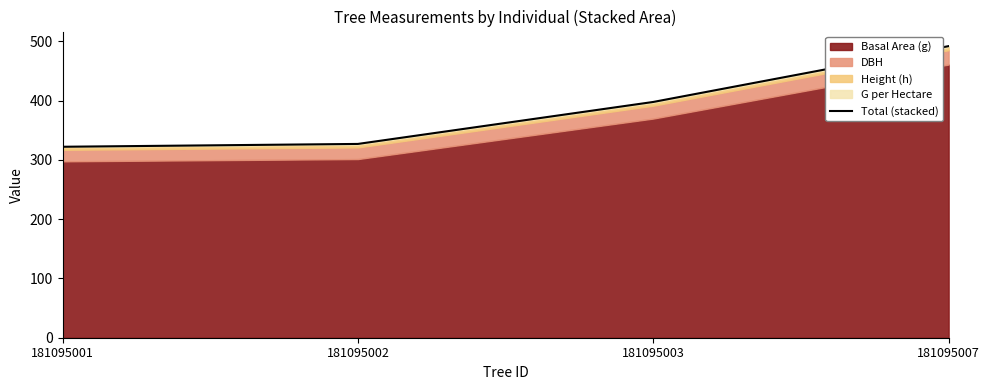

What is the value of the 3rd point from the left?

397.6